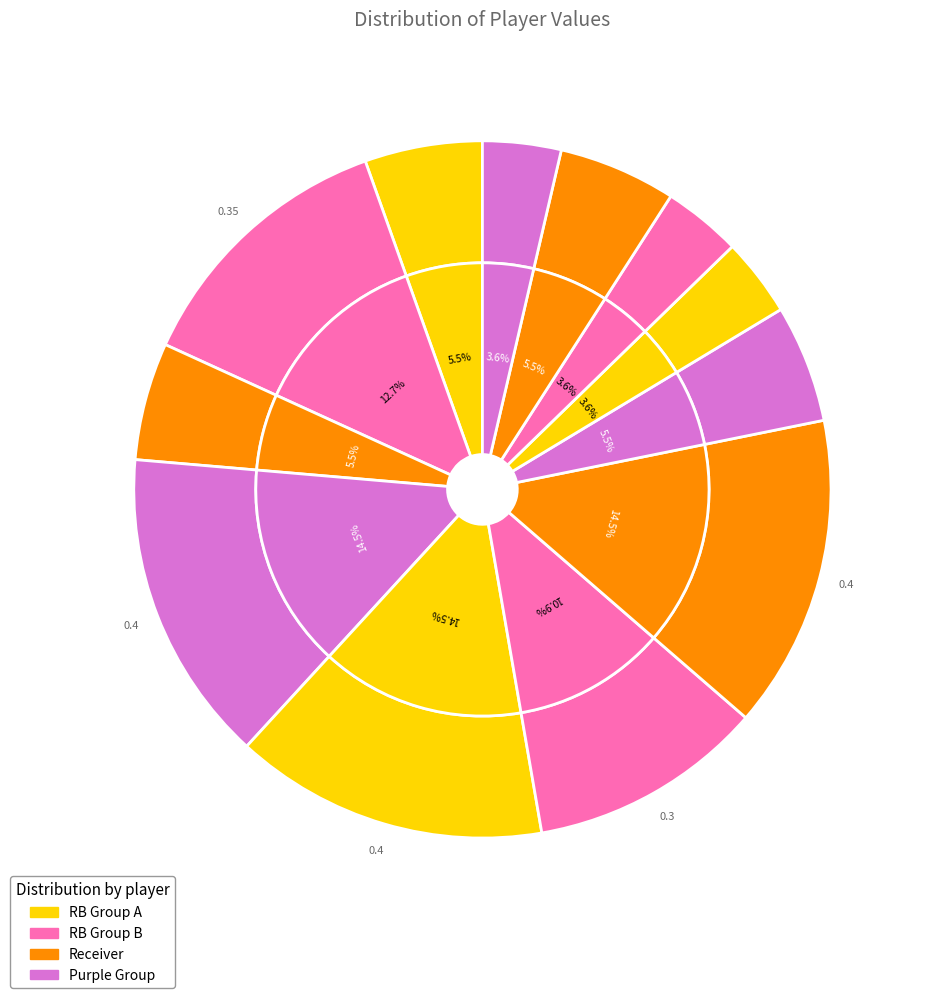

To the nearest percent, what is the combined percentage of Jaylen Waddle and Tyler Higbee?

9%